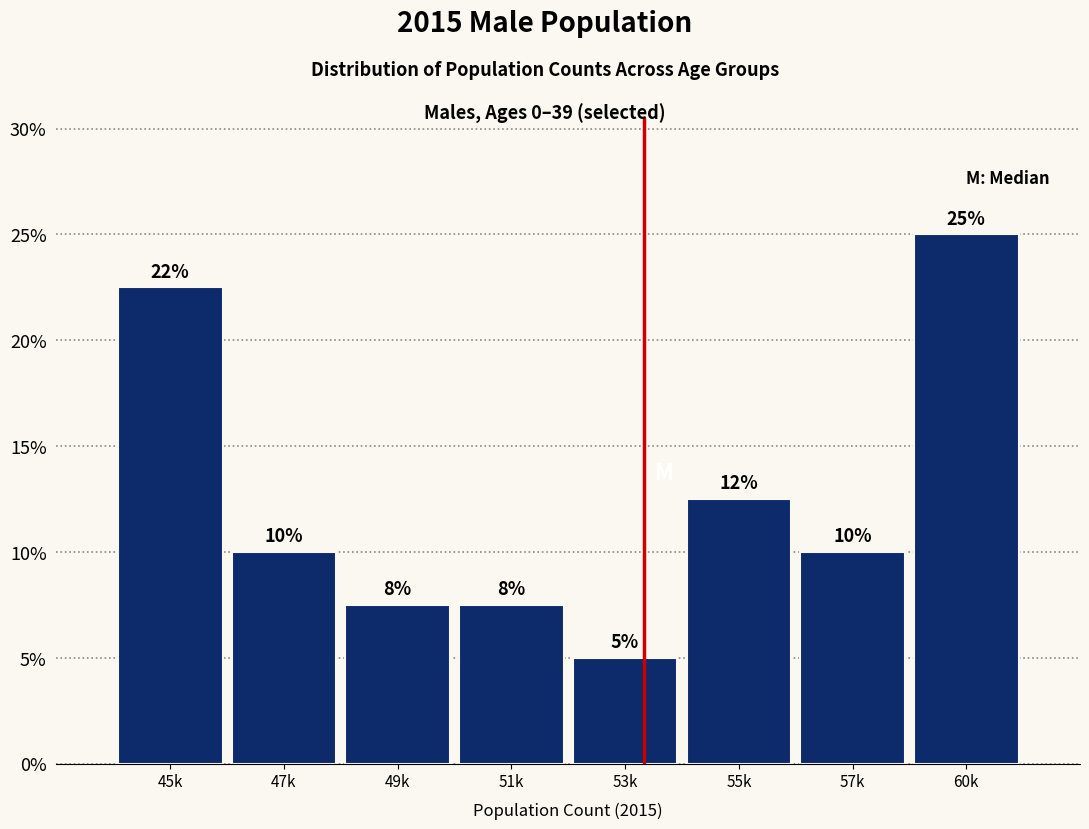

Are the bars horizontal?

No